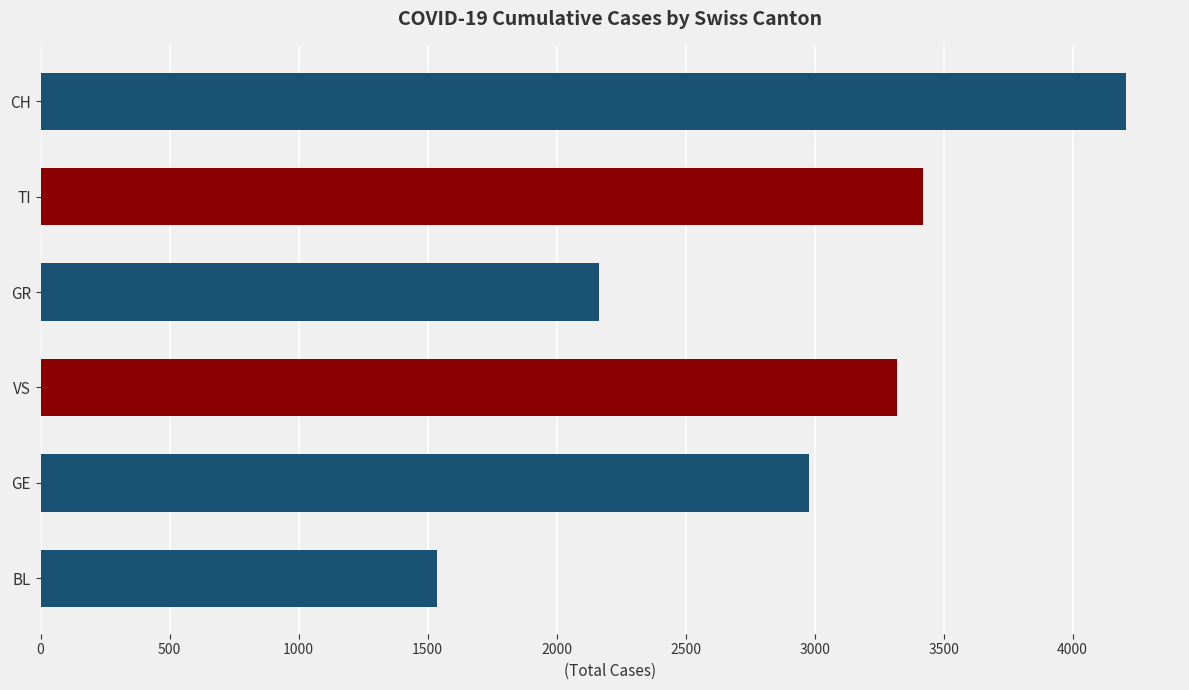

What is the difference between the maximum and minimum values?

2671